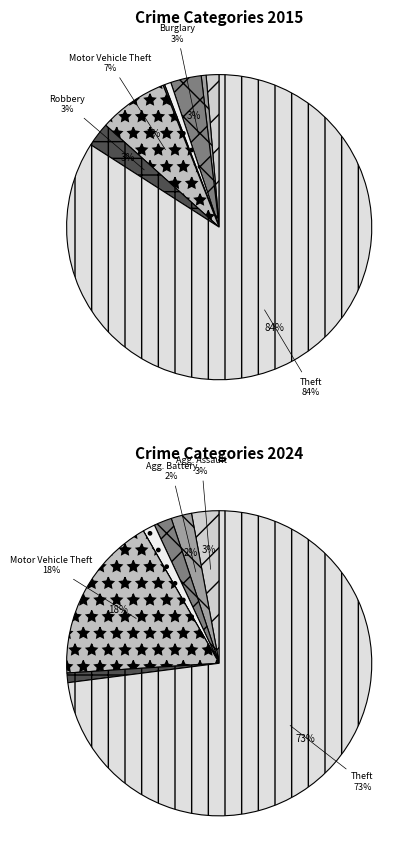

Count the number of slices in the pie.

8